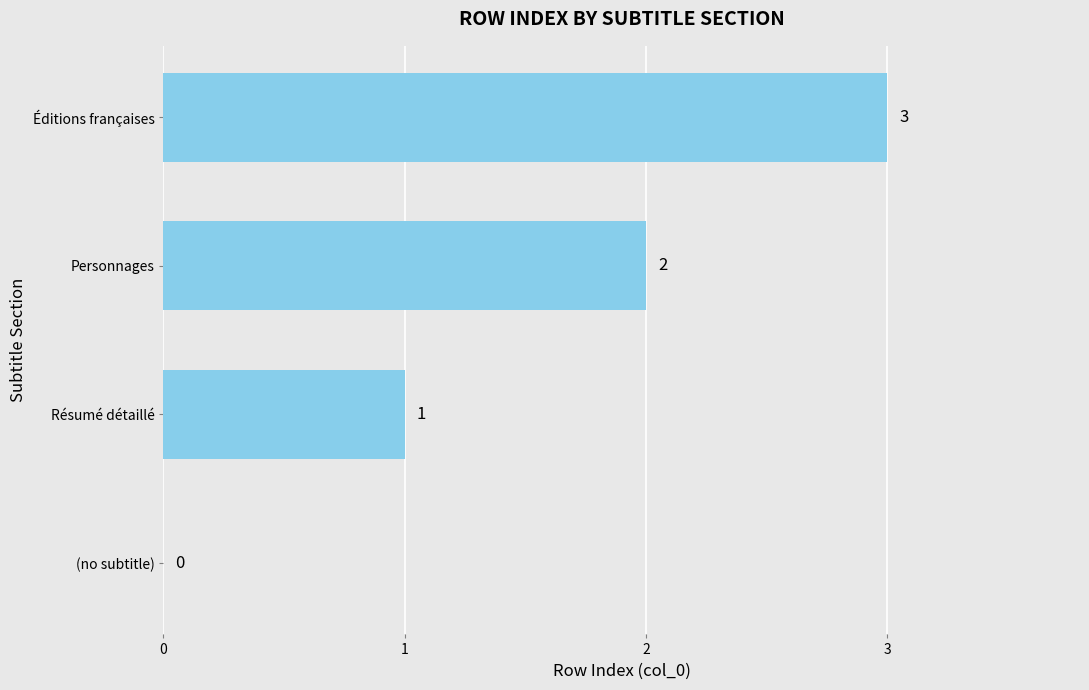

The chart shows a value of 3 at Éditions françaises. True or false?

True